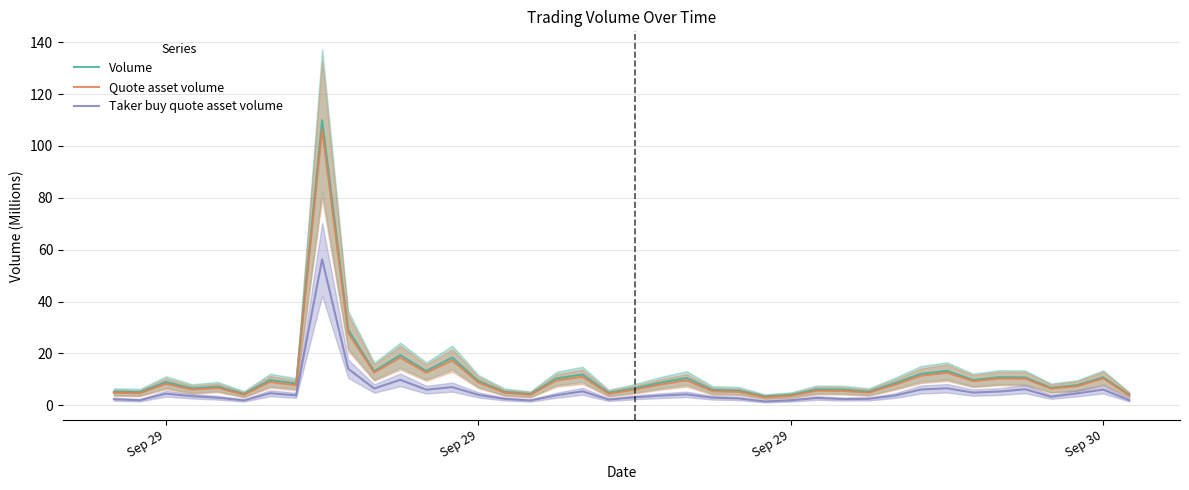

True or false: Quote asset volume has a value of 1.8 at 28.

False